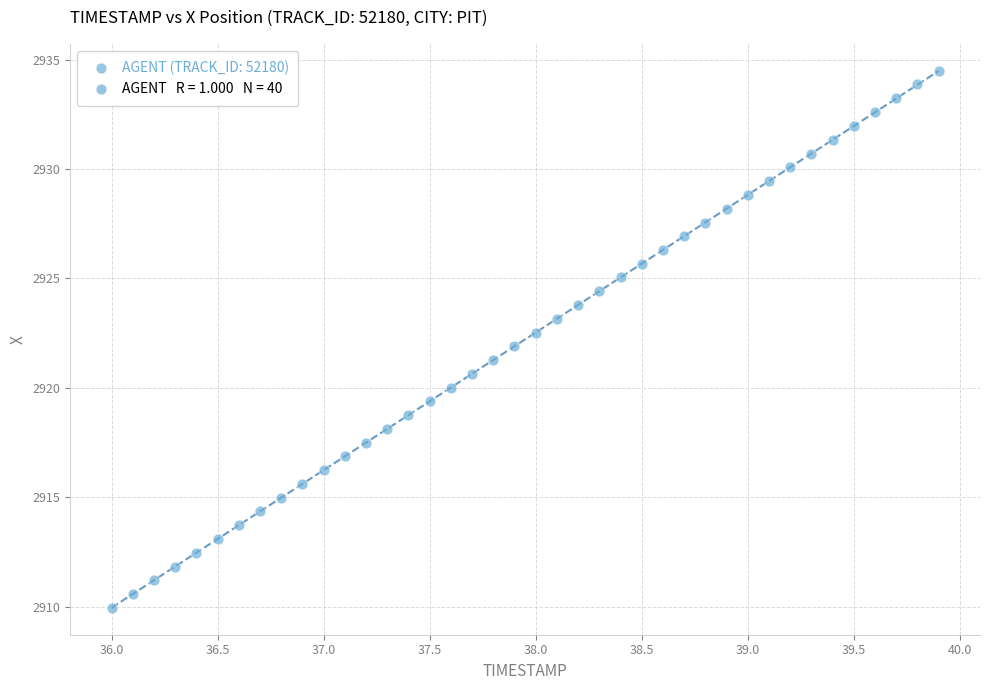

What is the range of X values (max minus min)?

3.9